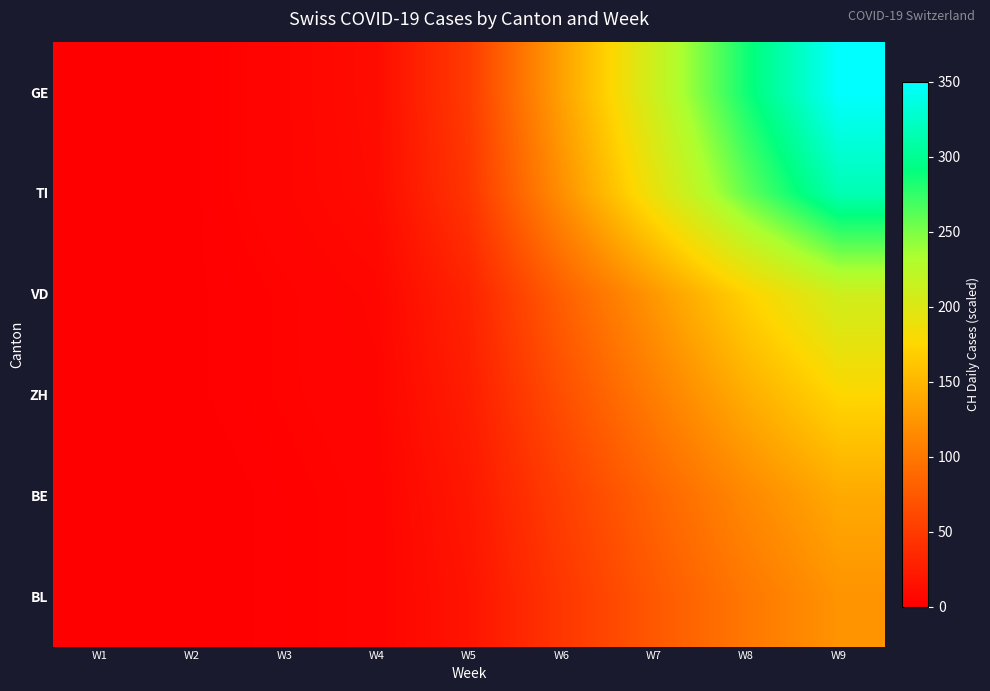

At how many categories does at least one series exceed 314?

1